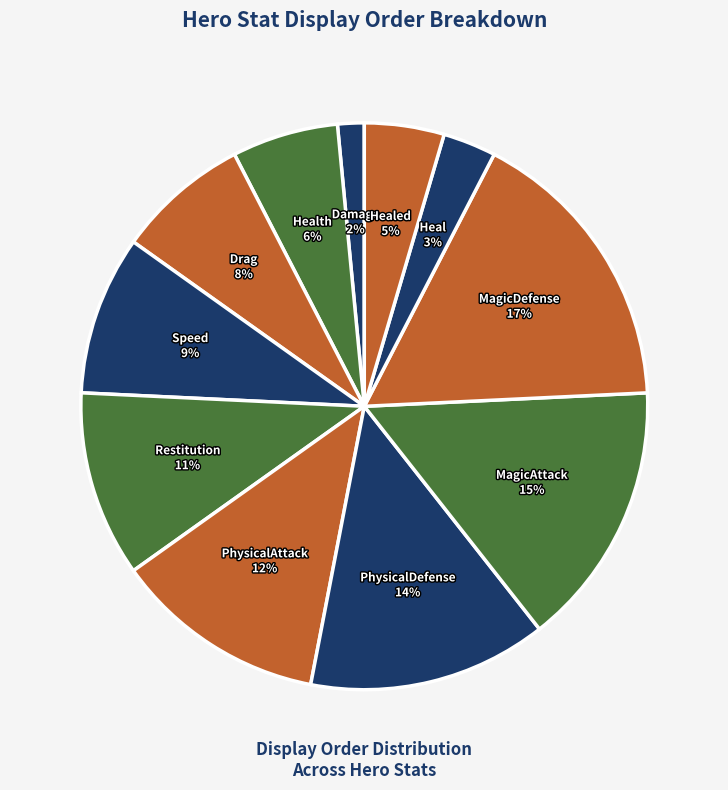

Is PhysicalDefense the majority of the pie?

No